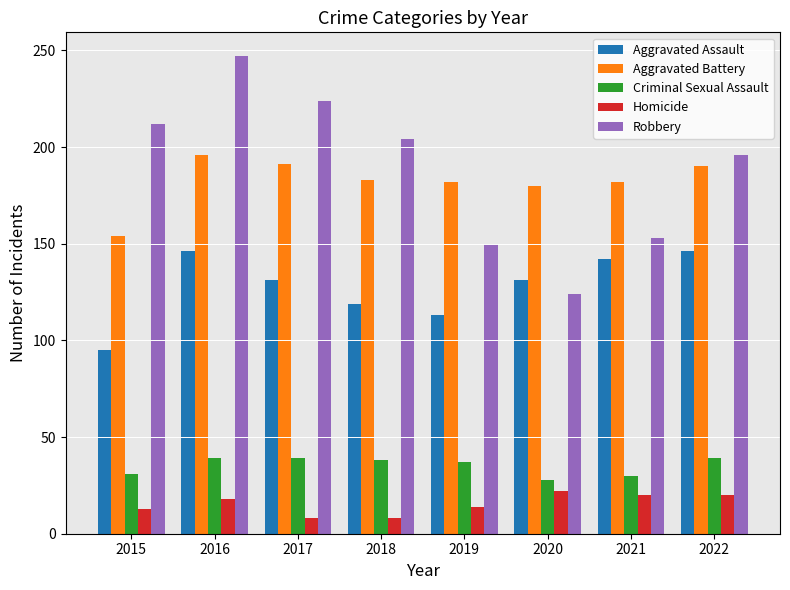

Rank the series at 2017 from lowest to highest value.

Homicide, Criminal Sexual Assault, Aggravated Assault, Aggravated Battery, Robbery